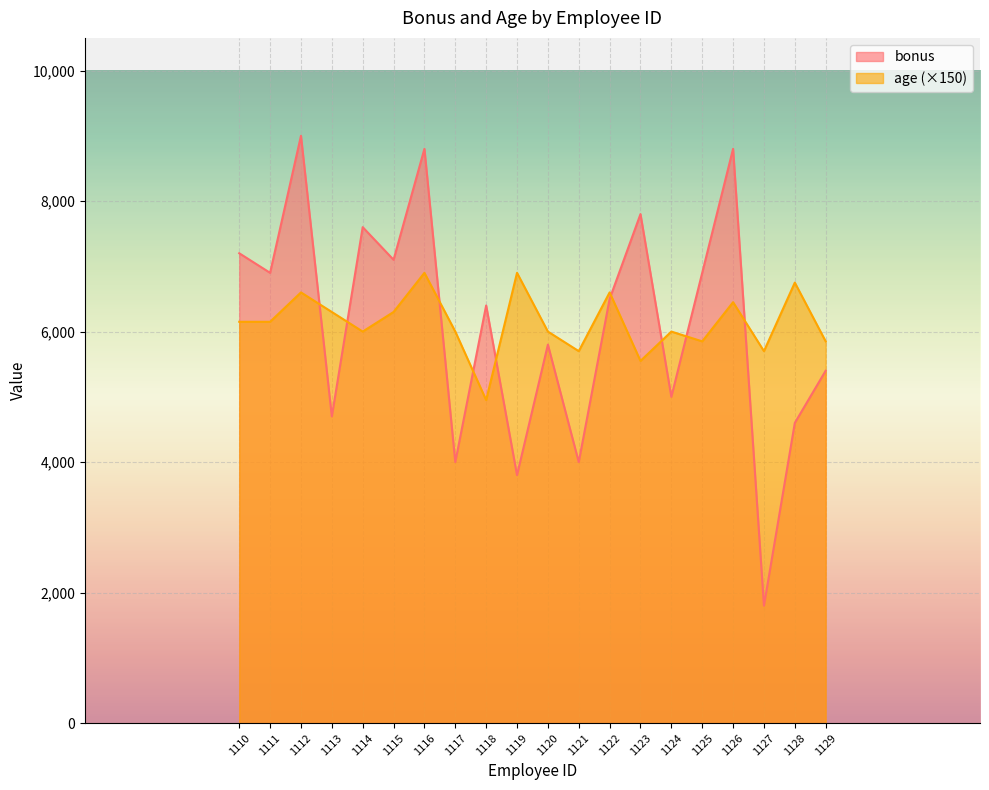

Reading left to right, list all the values displayed in this chart.

bonus: 7200	6900	9000	4700	7600	7100	8800	4000	6400	3800	5800	4000	6500	7800	5000	6900	8800	1800	4600	5400
age: 6150	6150	6600	6300	6000	6300	6900	6000	4950	6900	6000	5700	6600	5550	6000	5850	6450	5700	6750	5850